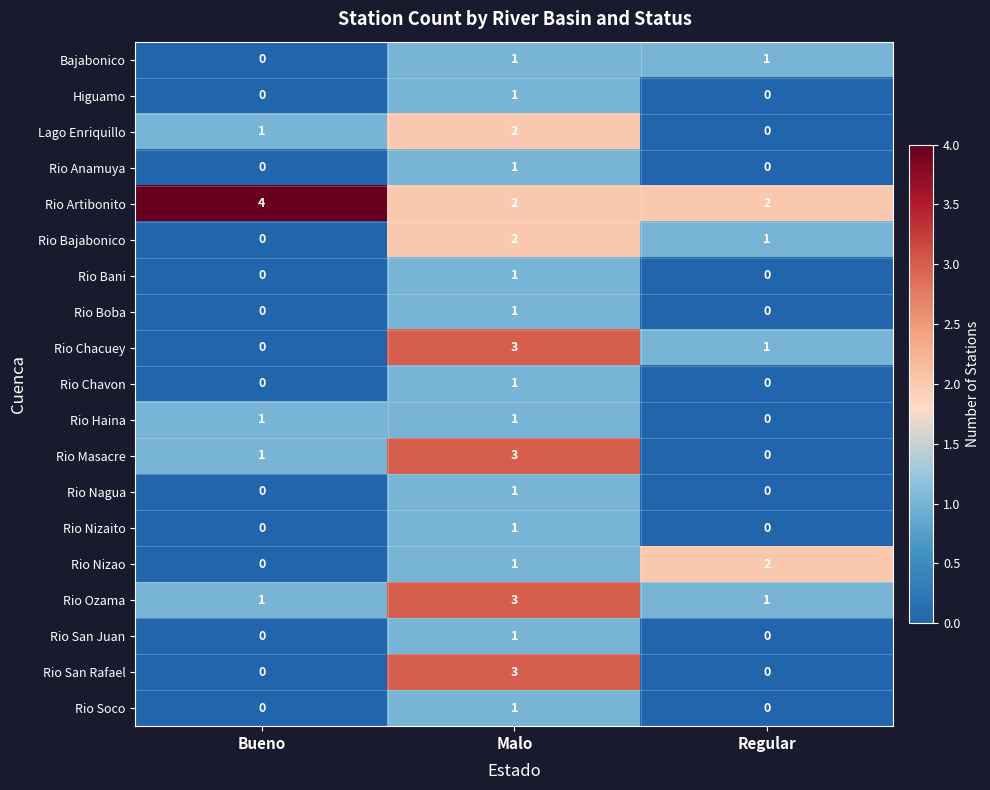

Count the number of data series in this chart.

19